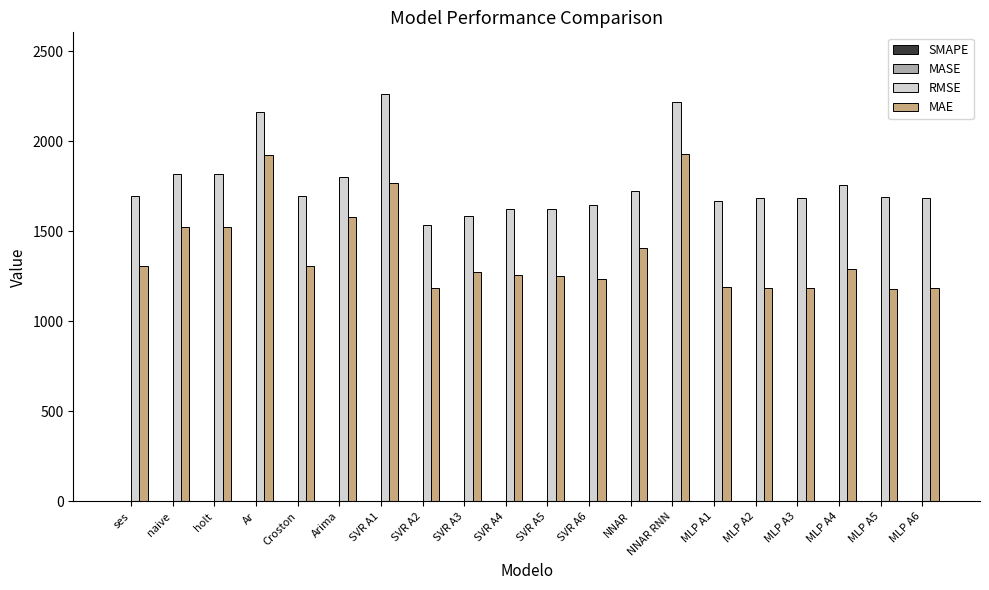

Which series changed the most between naive and SVR A4?

MAE